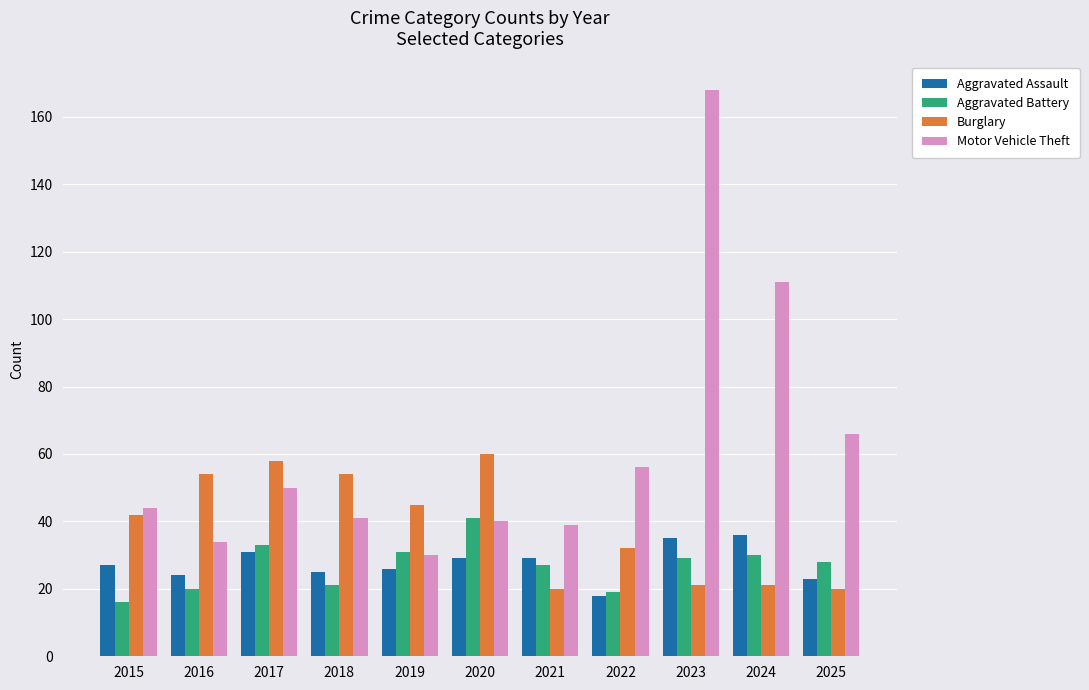

What are all the series names shown in the legend?

Aggravated Assault, Aggravated Battery, Burglary, Motor Vehicle Theft